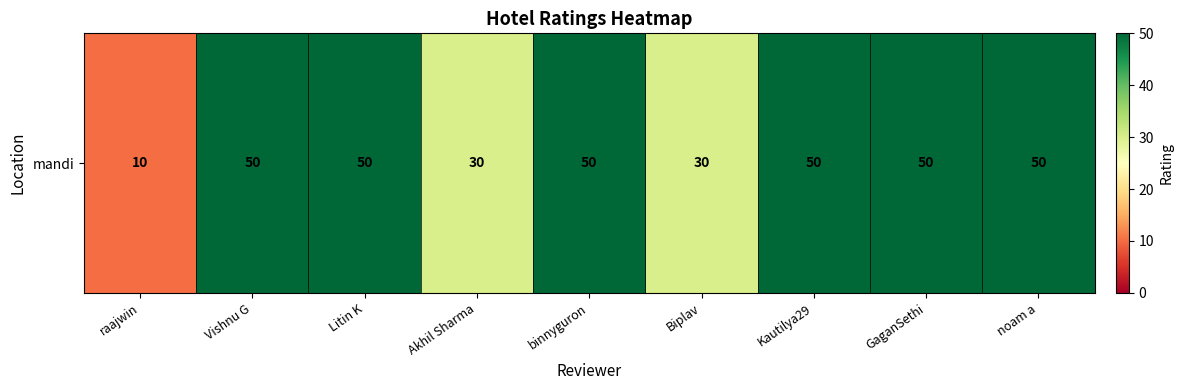

Reading right to left, transcribe all the data shown in this chart.

noam a=50	GaganSethi=50	Kautilya29=50	Biplav=30	binnyguron=50	Akhil Sharma=30	Litin K=50	Vishnu G=50	raajwin=10